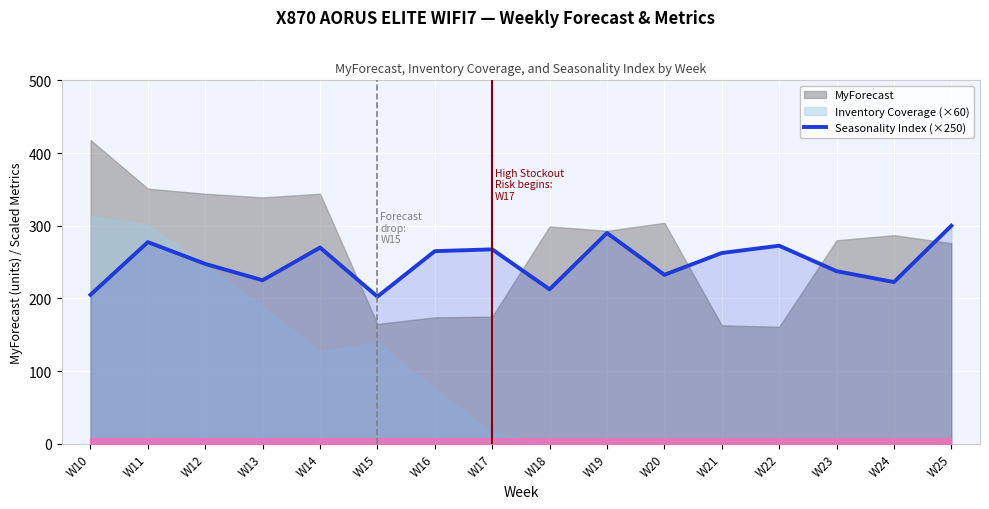

Approximately how many times larger is the value at W24 compared to W16?

0.8